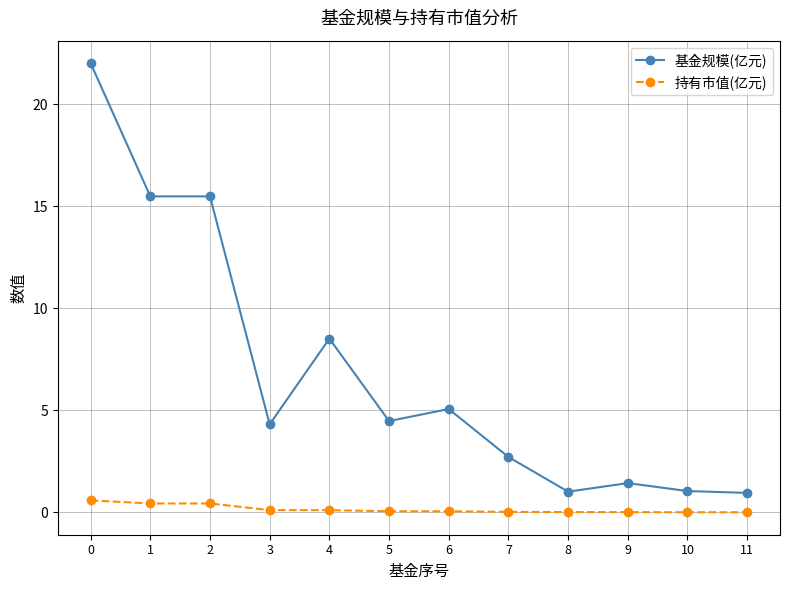

The 持有市值(亿元) series shows 0.4 at 1. True or false?

True